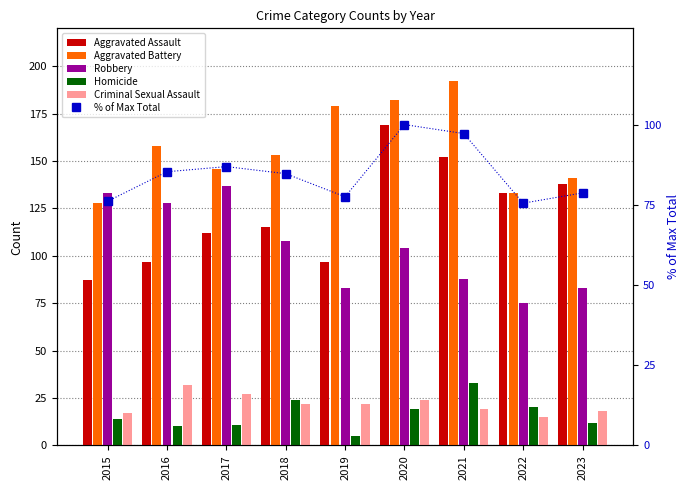

The Robbery series shows 30.2 at 2020. True or false?

False